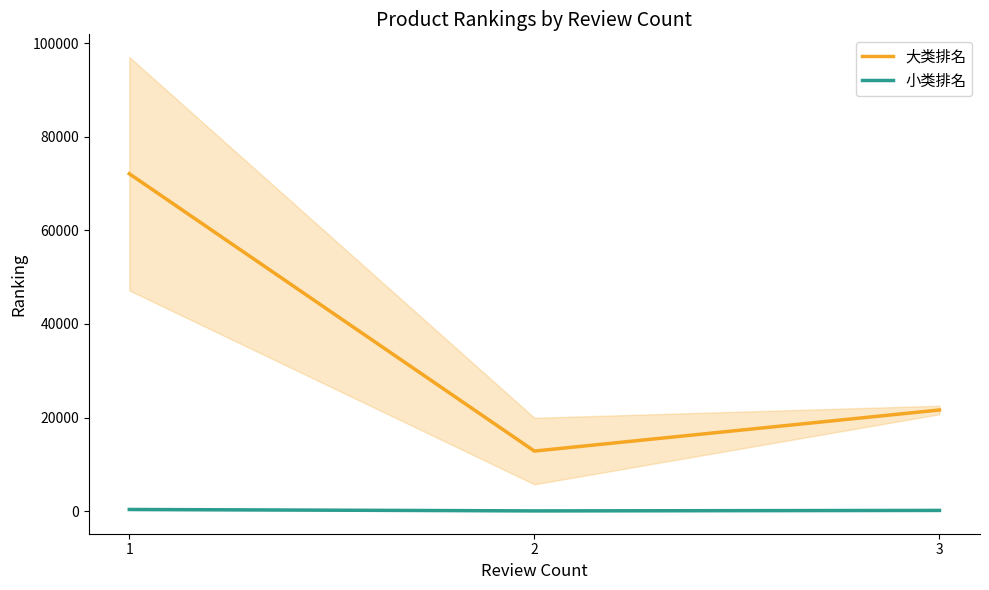

What is the difference between the 小类排名 values at 3 and 1?

202.0